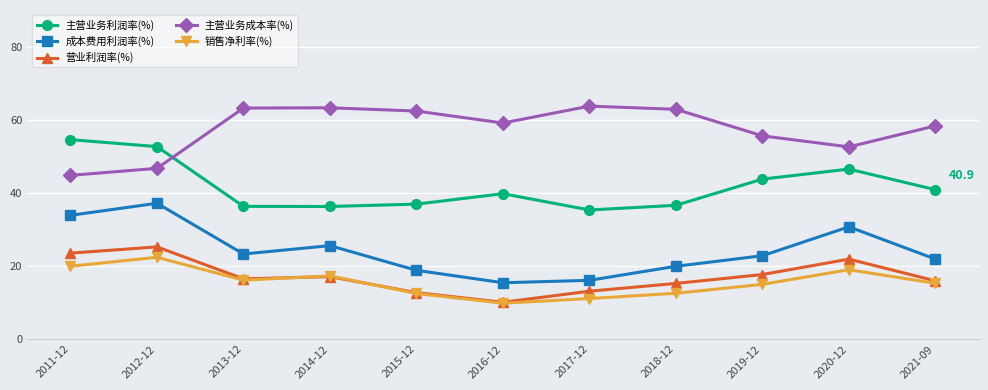

True or false: 成本费用利润率(%) and 销售净利率(%) intersect in this chart.

False